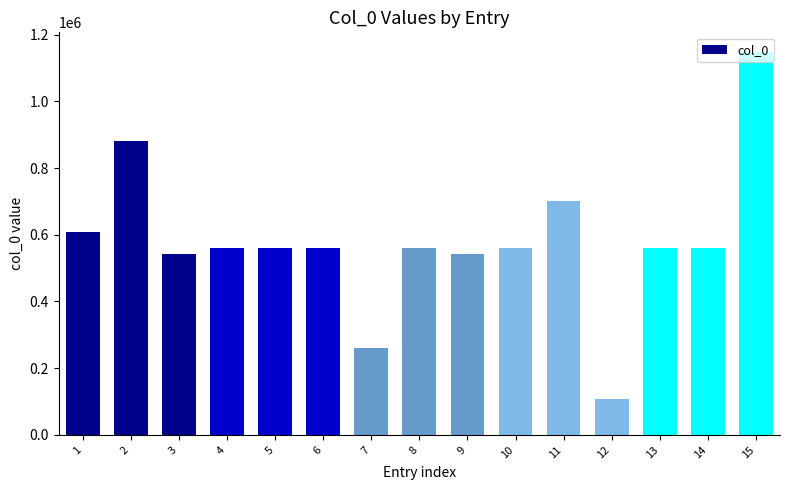

How many bars are there in total?

15